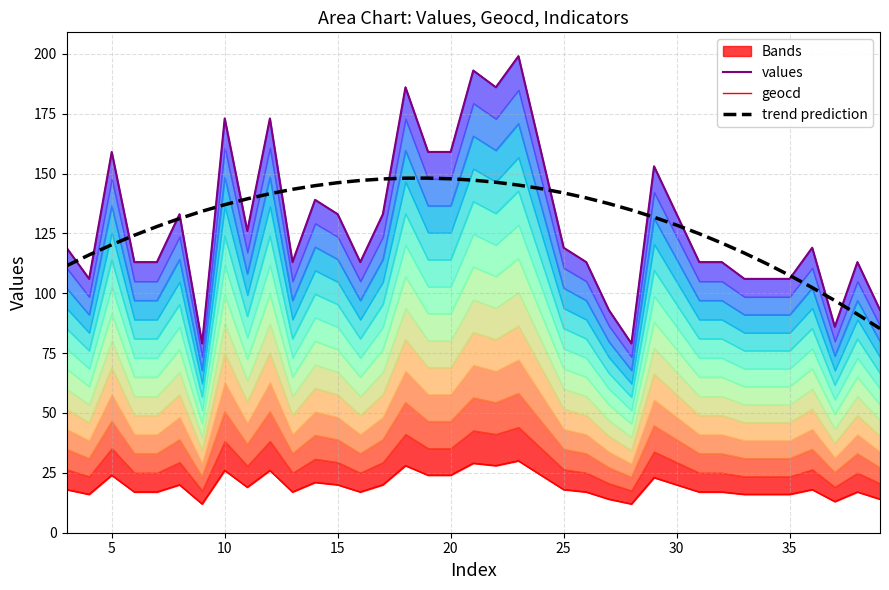

What is the difference between the second highest and second lowest values in the geocd series?

17.0